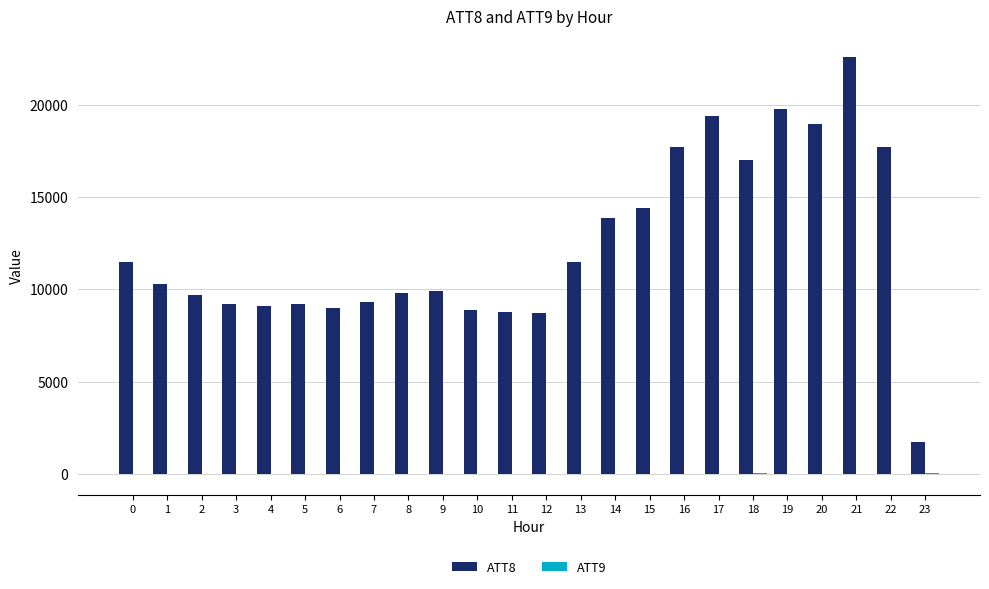

What is the greatest value displayed?

22600.0